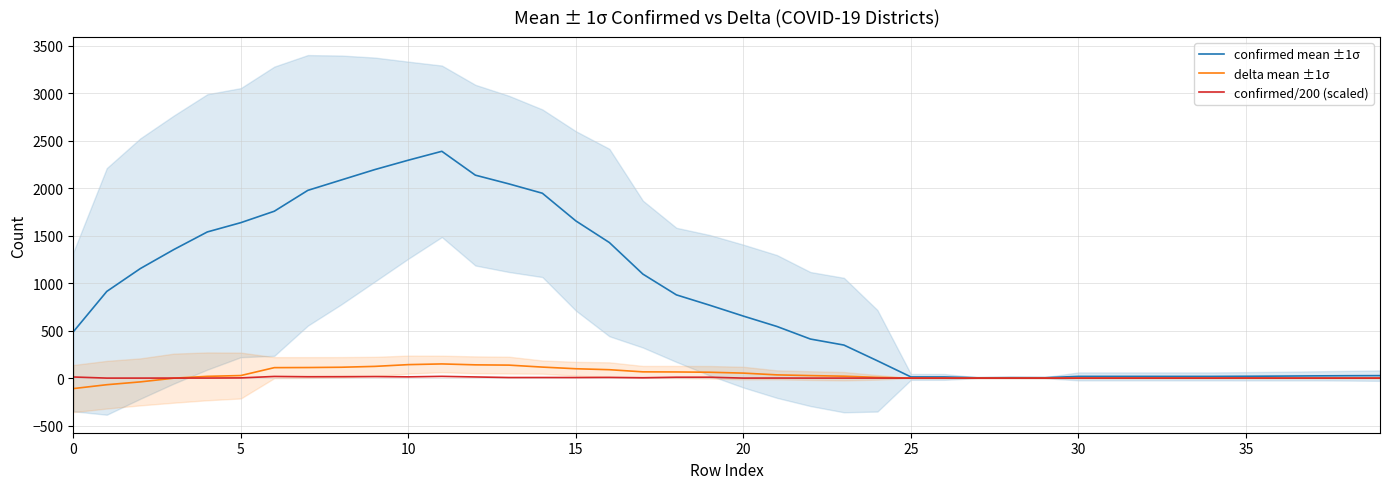

True or false: delta mean ±1σ has a value of 0.0 at 37.

True